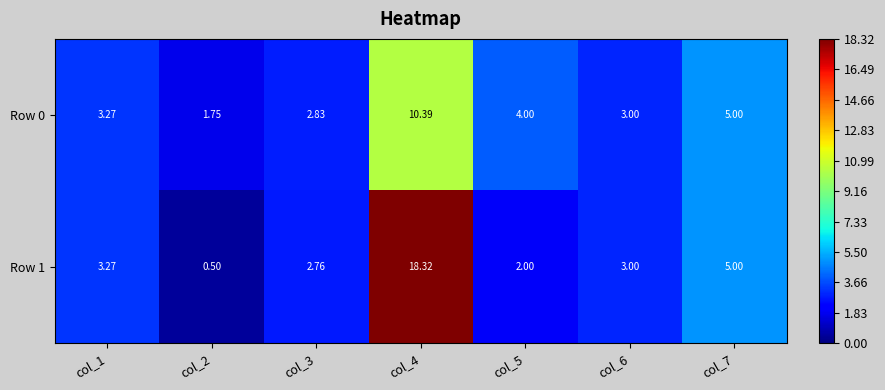

Is the value of Row 1 at col_5 greater than the value of Row 0 at col_3?

No